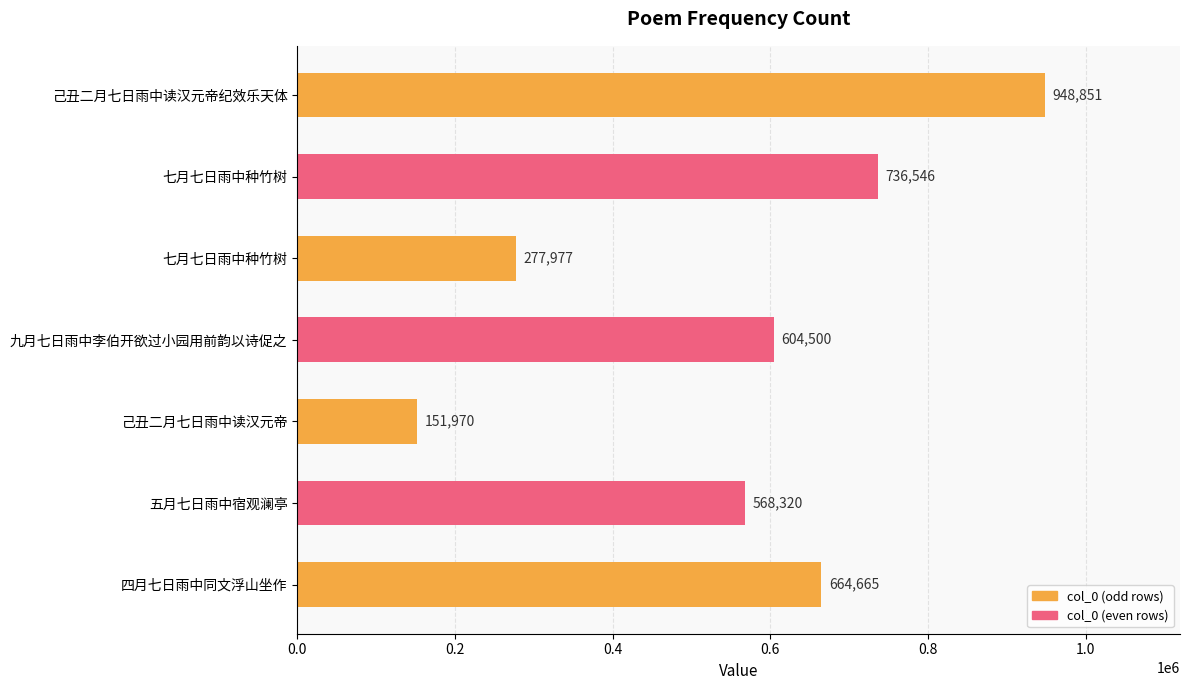

How many data points are less than 604500?

3